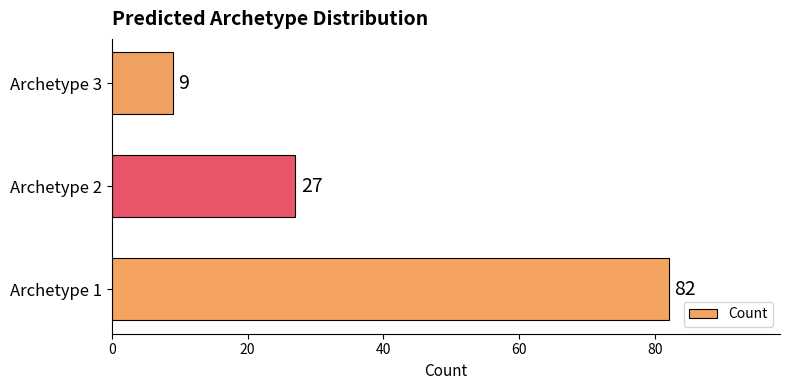

Is it true that the value at Archetype 3 is 9?

True